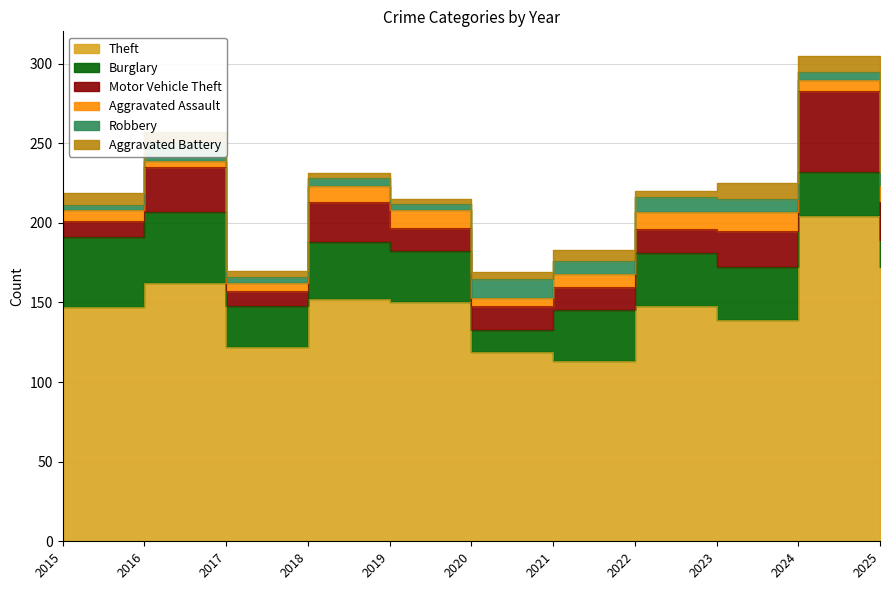

True or false: Burglary and Aggravated Assault intersect in this chart.

False